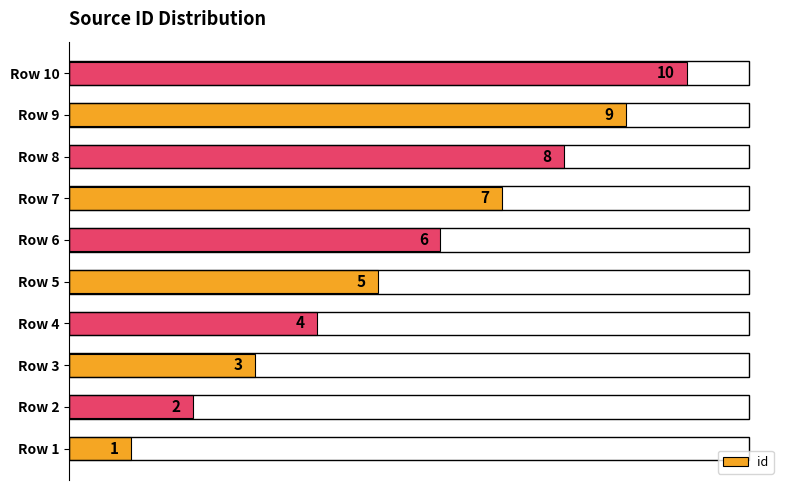

Are the bars horizontal?

Yes